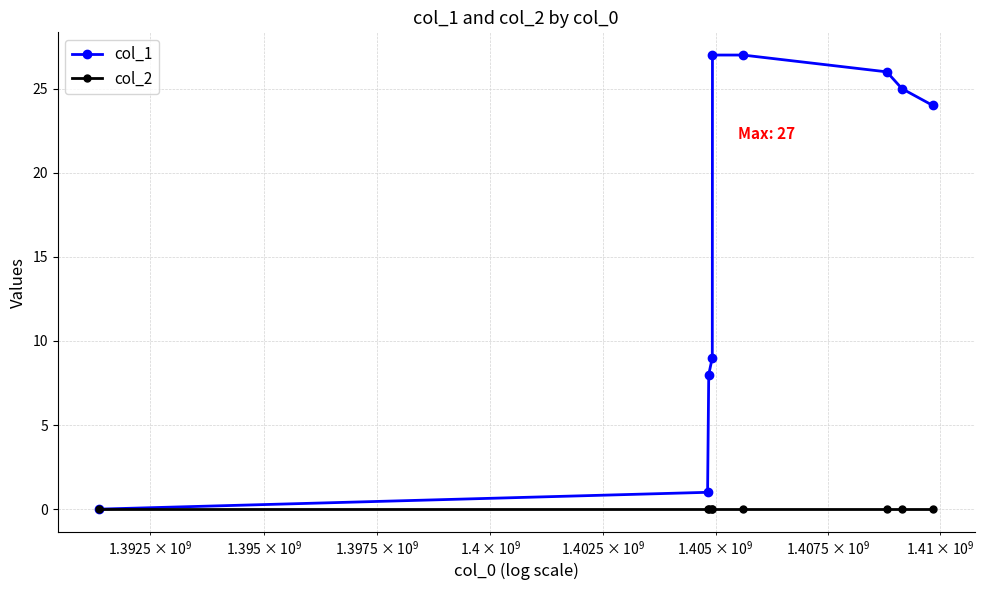

How many data points does each series have?

9